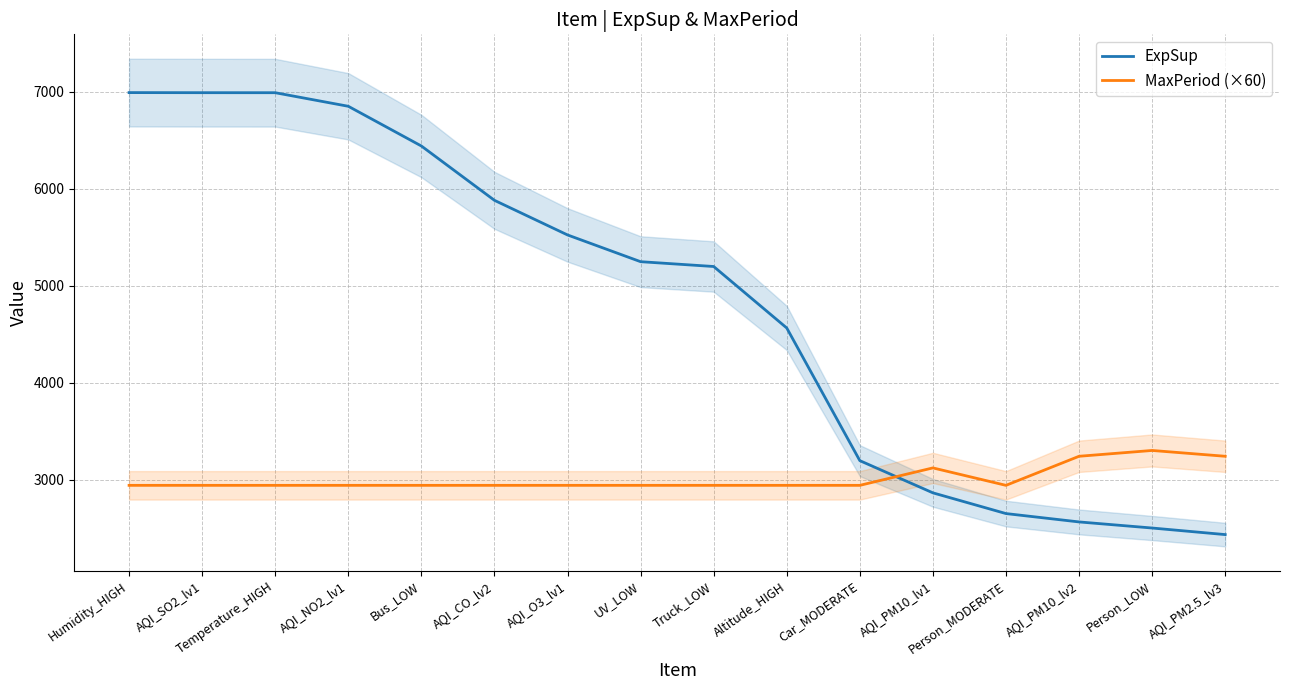

Read the ExpSup value at Car_MODERATE.

3194.9